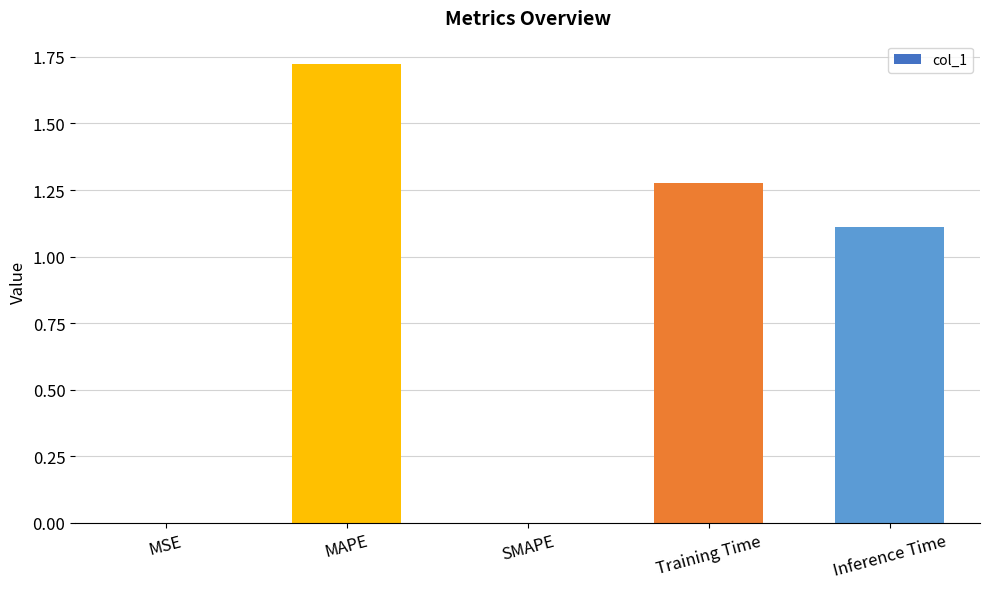

Which label corresponds to the largest value in the chart?

MAPE